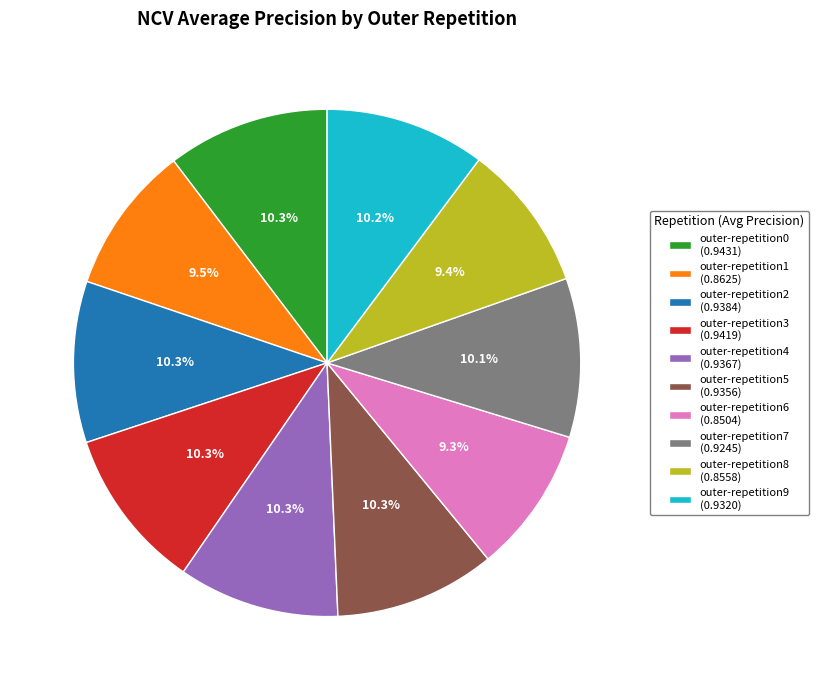

How many slices are in this pie chart?

10